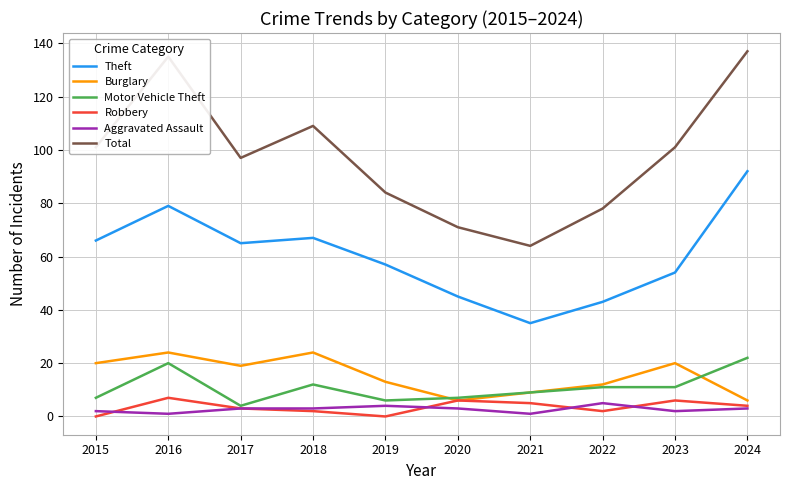

Where is the first local maximum for Burglary?

2016